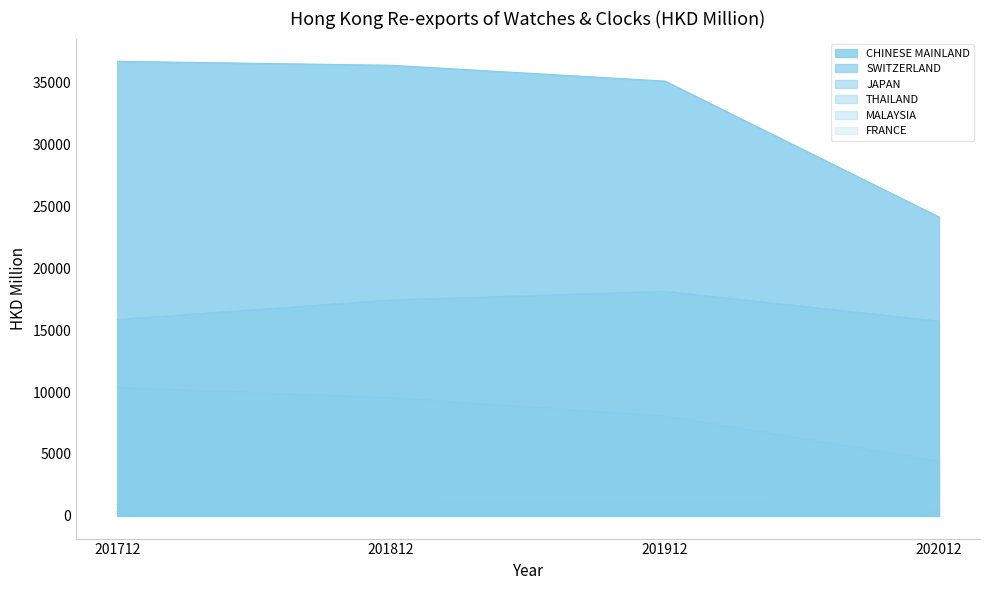

What are all the series names shown in the legend?

CHINESE MAINLAND, SWITZERLAND, JAPAN, THAILAND, MALAYSIA, FRANCE